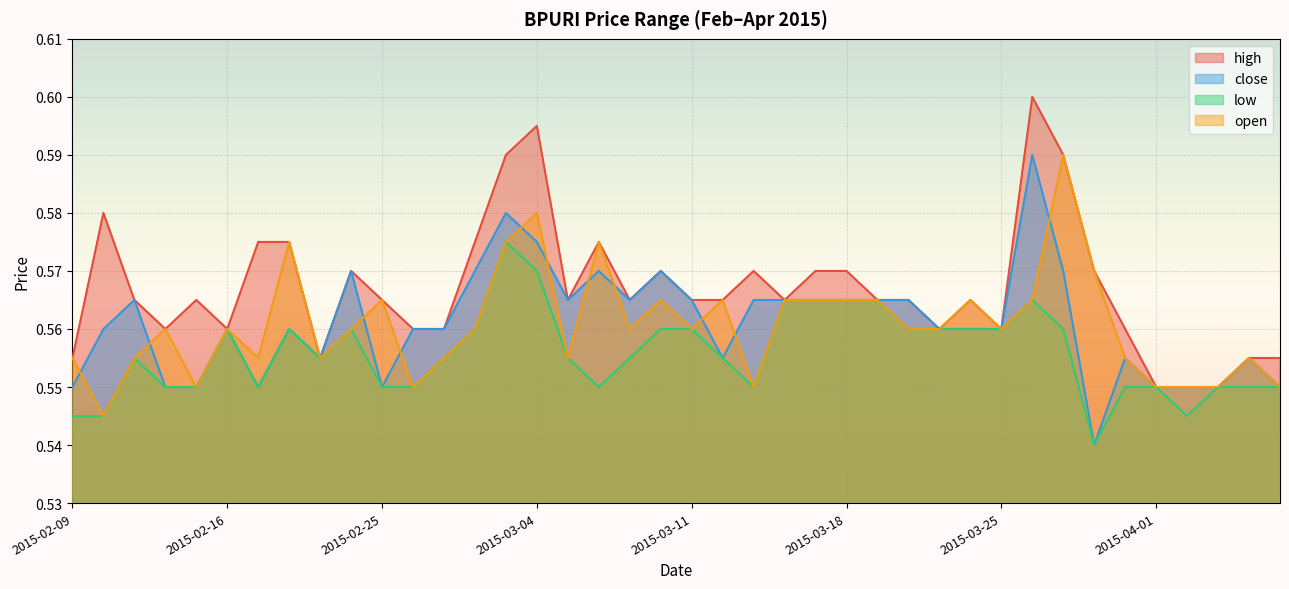

What are all the series names shown in the legend?

high, close, low, open